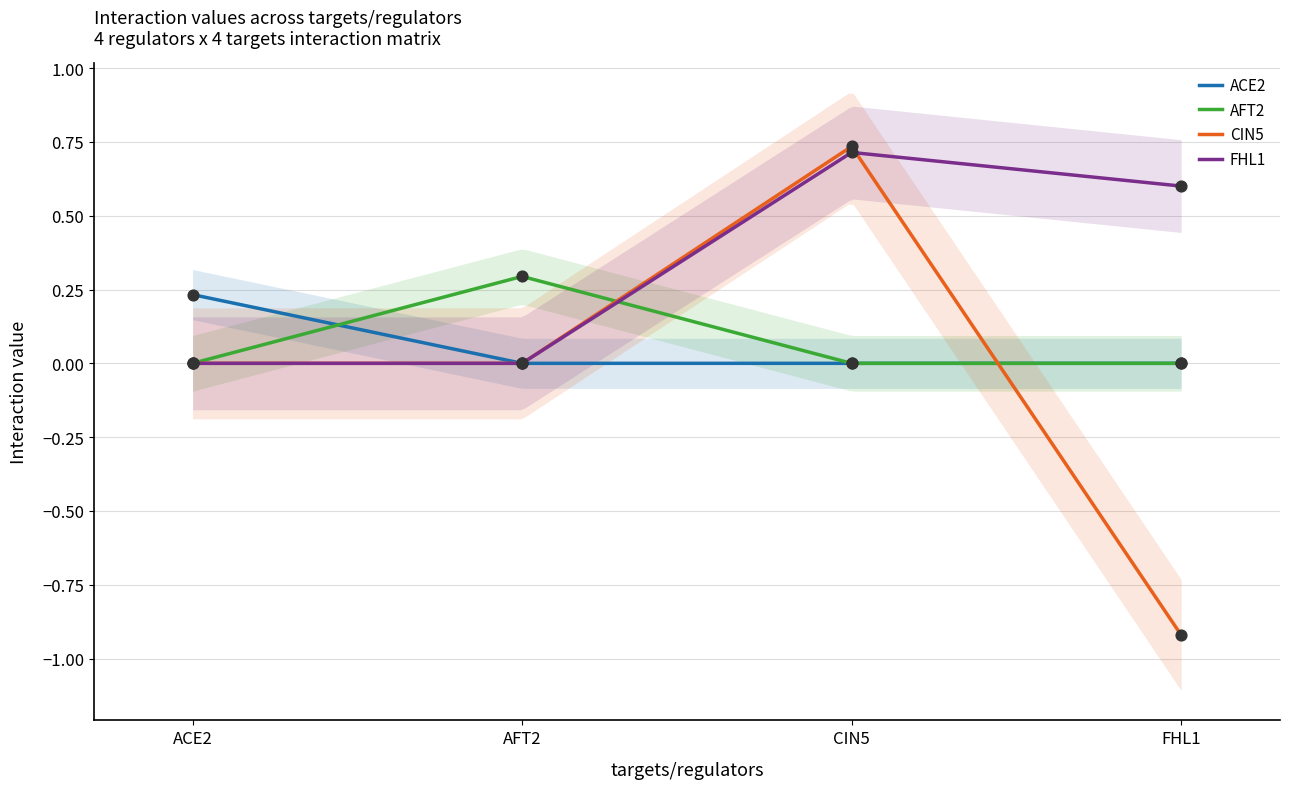

Which series contains the lowest Y value?

CIN5